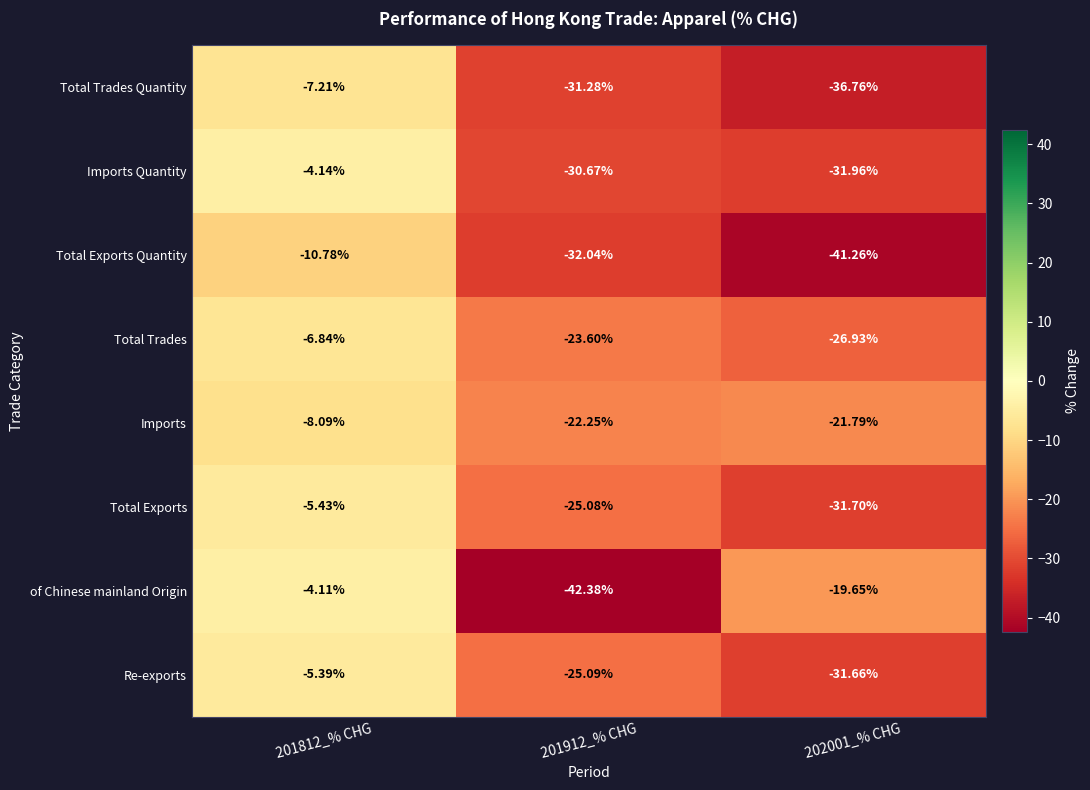

Is the value of Re-exports at 201912_% CHG greater than the value of Total Trades Quantity at 201812_% CHG?

No